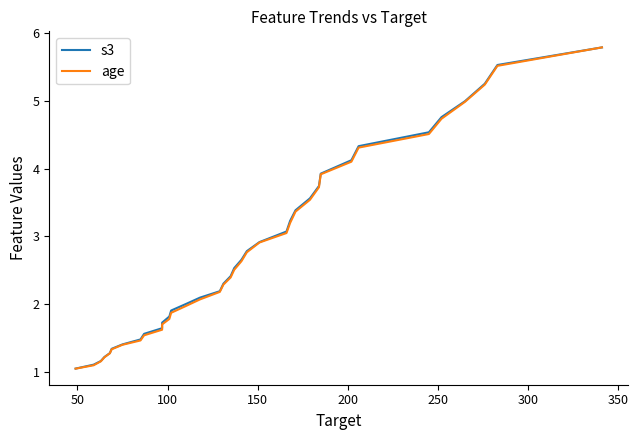

At how many categories does at least one series exceed 1?

36